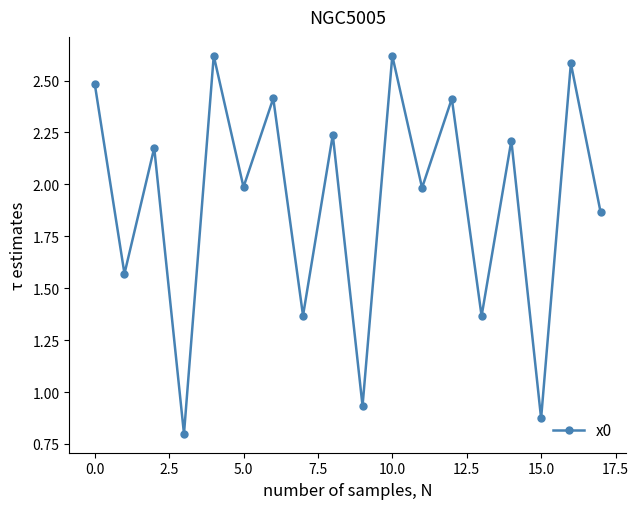

What is the maximum value shown in the chart?

2.6